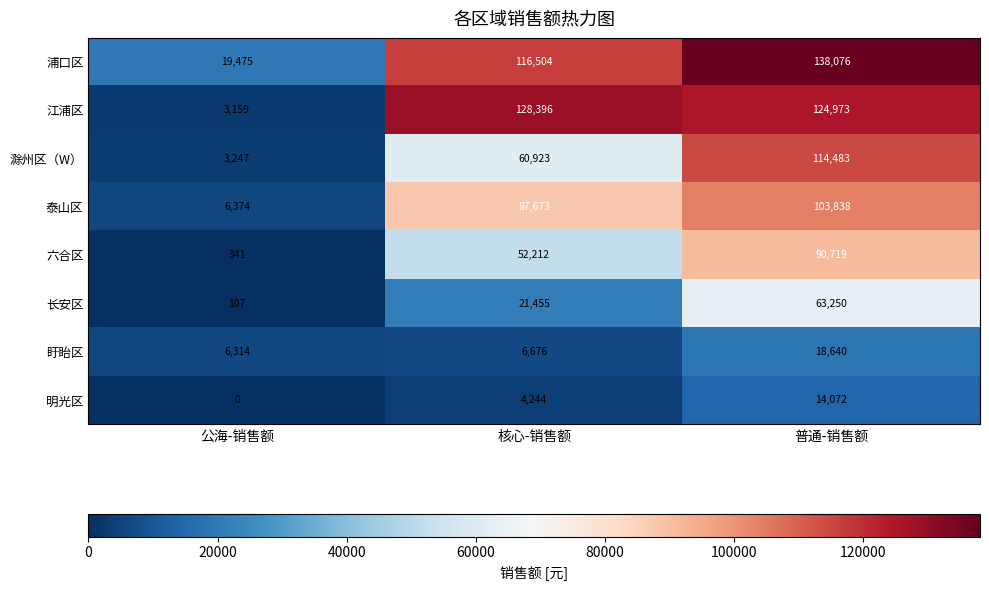

What is the spread (max minus min) of values at 公海-销售额?

19475